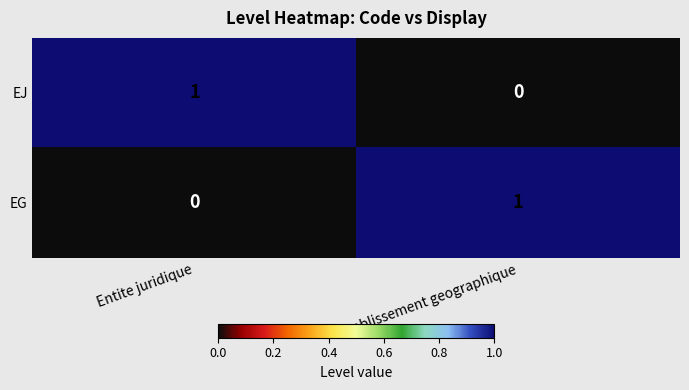

Where is EG nearest to the value 0?

Entite juridique